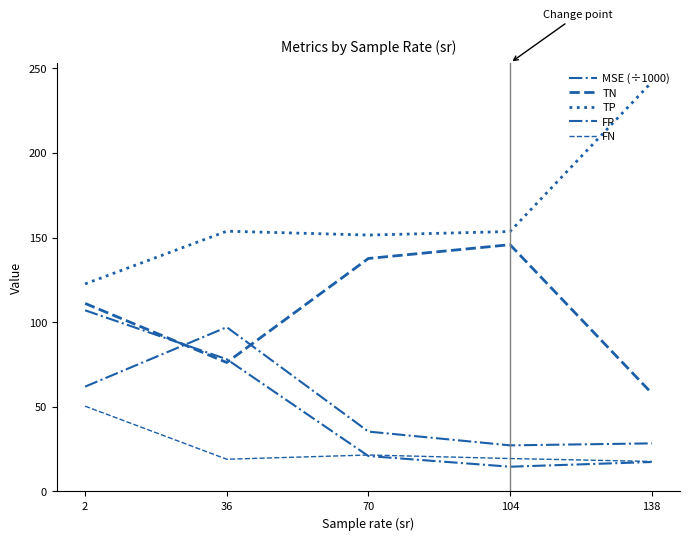

Which label corresponds to the largest value in the chart?

138